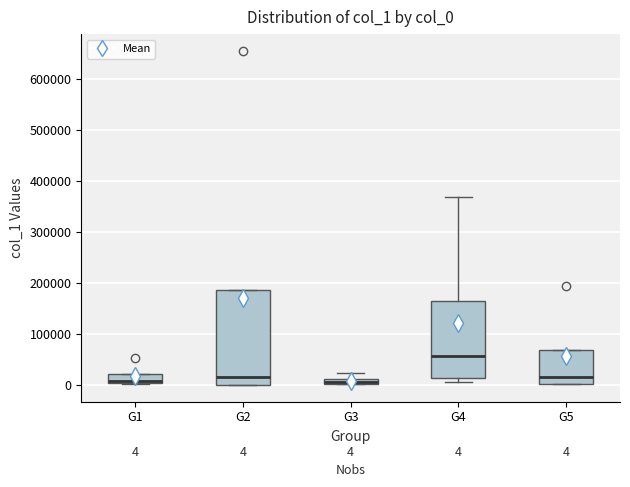

Comparing the boxes themselves (not the whiskers), which one is the tallest?

G2